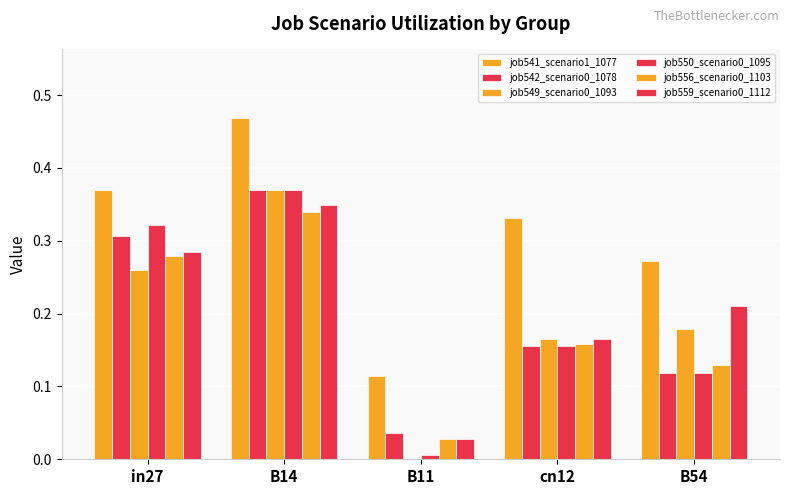

How many data points does each series have?

5